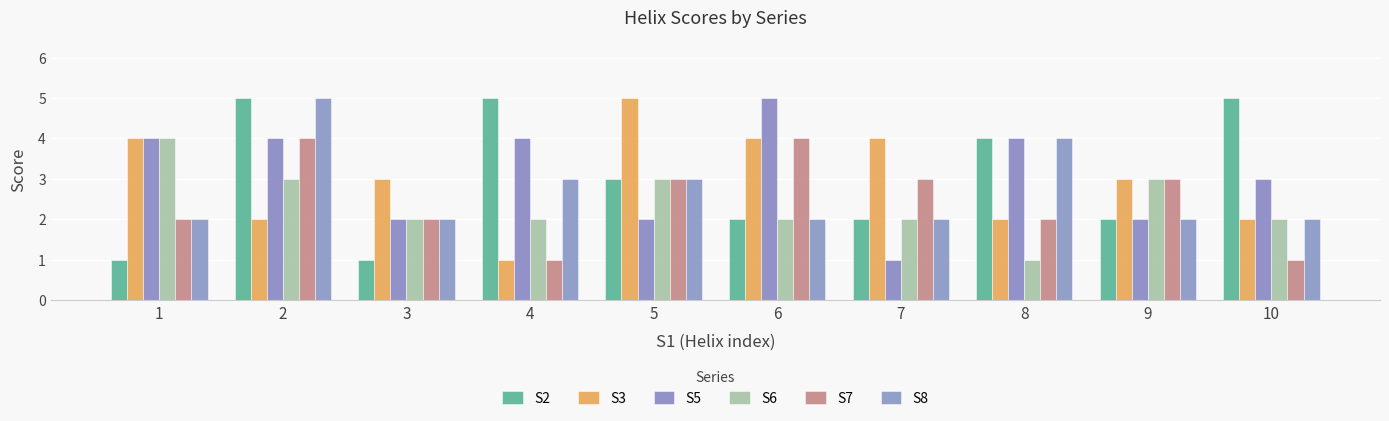

The value of S5 at 6 is 5. True or false?

True